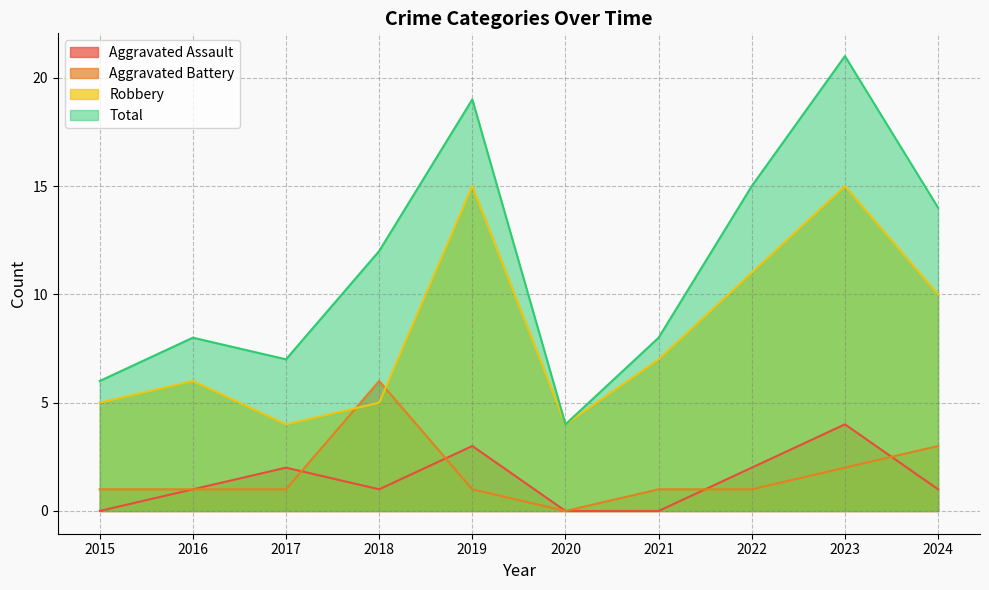

What is the difference between the second highest and second lowest values in the Aggravated Battery series?

2